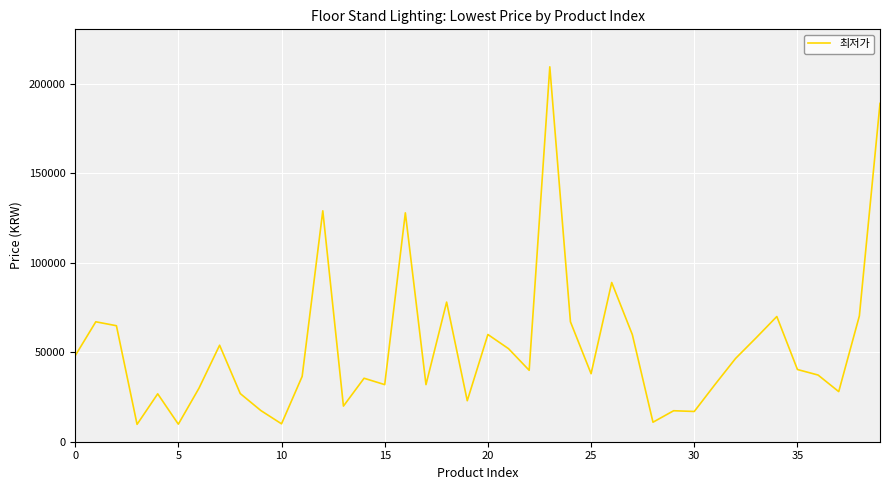

What is the minimum value shown in the chart?

9700